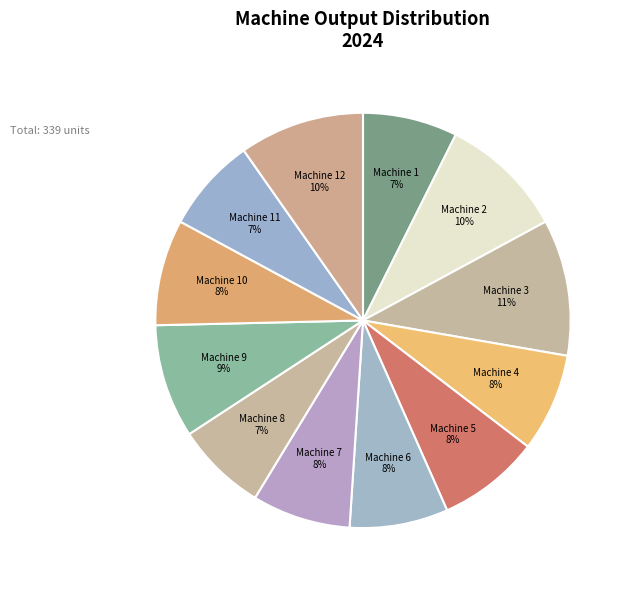

Which slice is the largest?

Machine 3